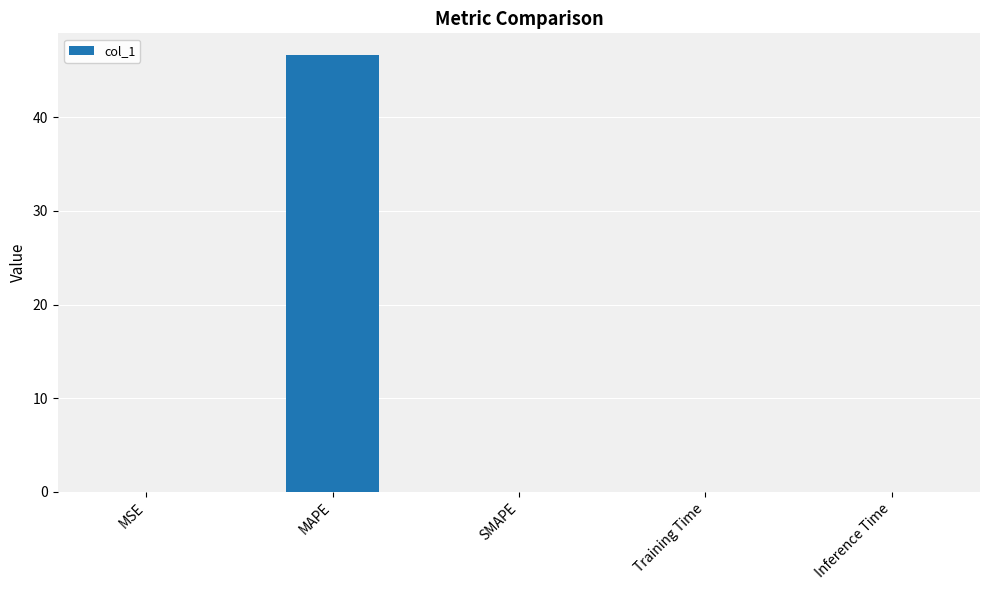

Which category has the highest value across all series?

MAPE